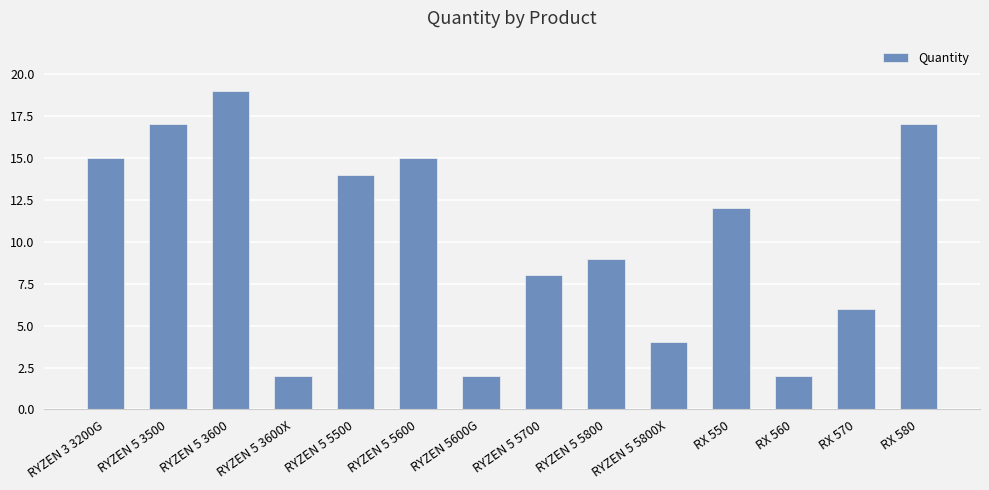

Reading left to right, extract all data points from this chart.

15	17	19	2	14	15	2	8	9	4	12	2	6	17